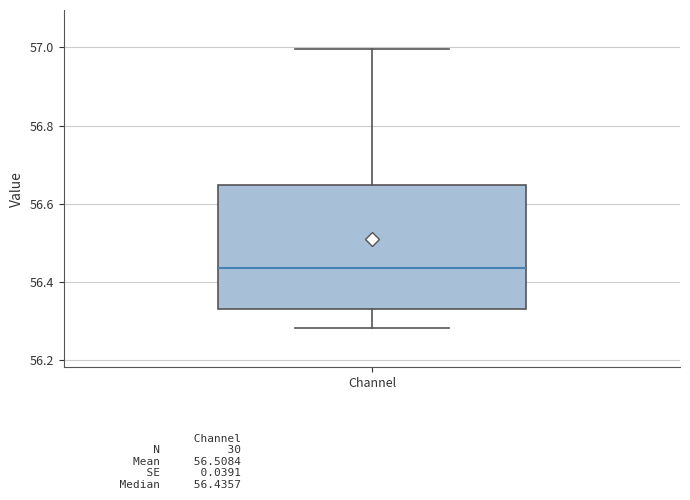

Where is the upper edge of the box for Channel on the y-axis? The values are not printed on the chart, so give them approximately, as read against the axis.

56.64